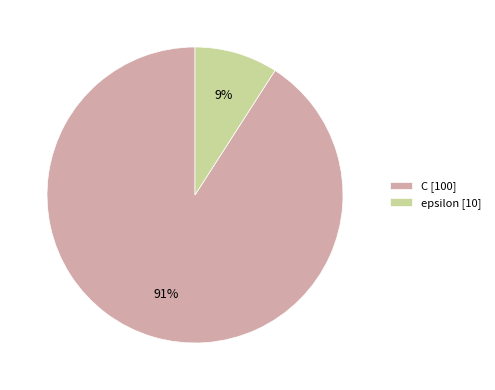

Is epsilon the majority of the pie?

No